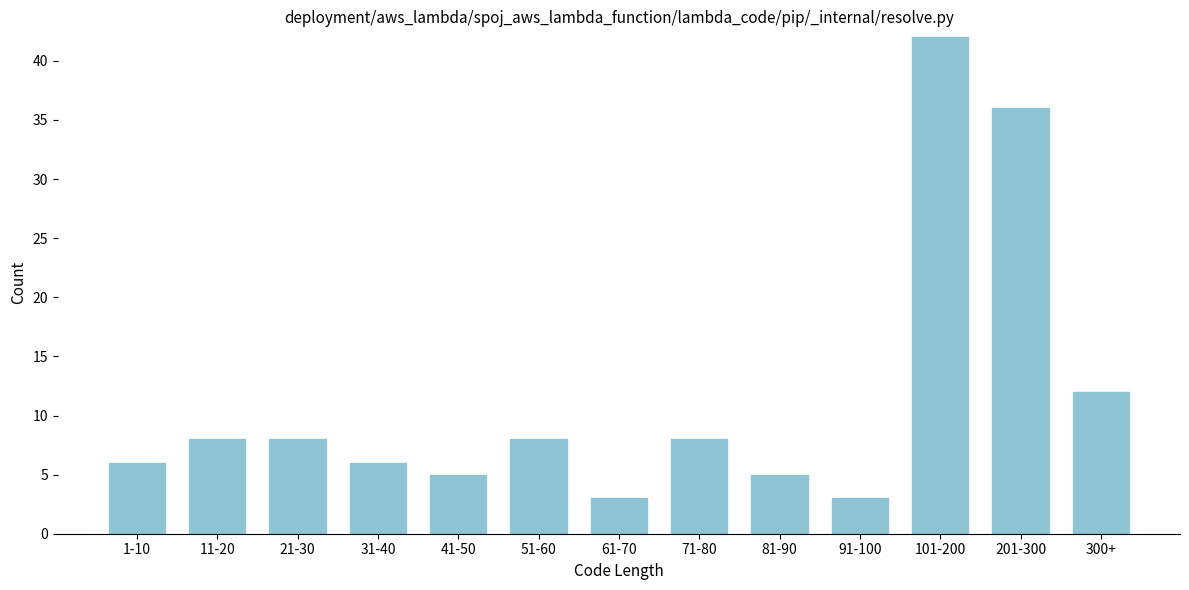

Reading left to right, extract all data points from this chart.

1-10=6	11-20=8	21-30=8	31-40=6	41-50=5	51-60=8	61-70=3	71-80=8	81-90=5	91-100=3	101-200=42	201-300=36	300+=12